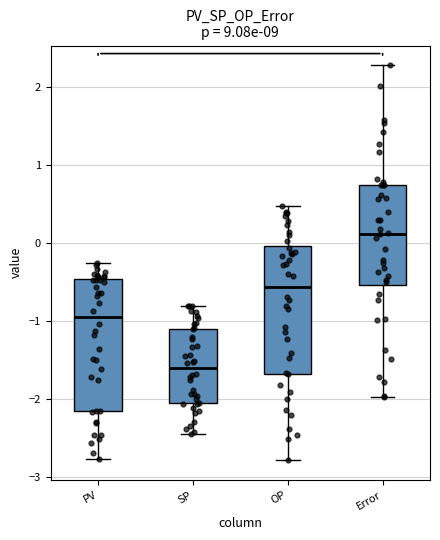

Where is the lower edge of the box for OP on the y-axis? The values are not printed on the chart, so give them approximately, as read against the axis.

-1.7